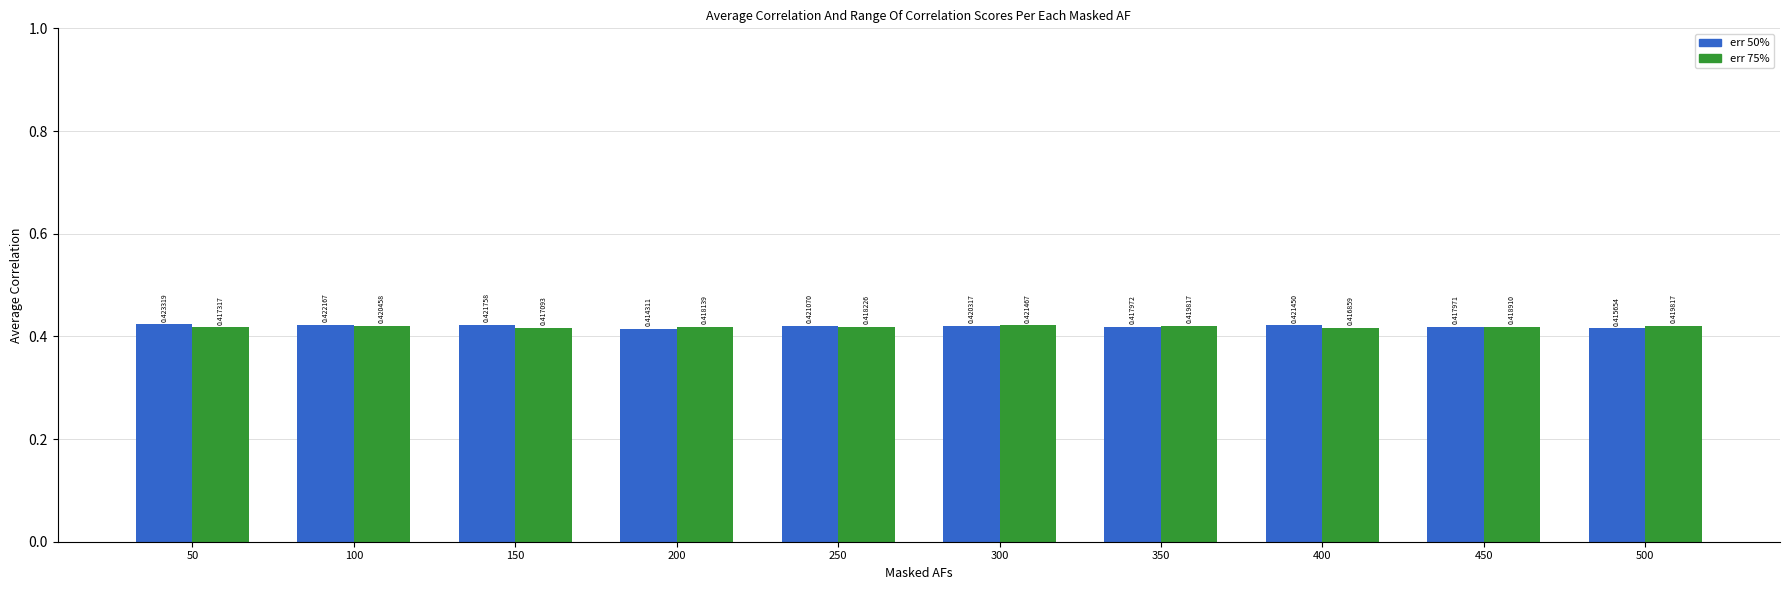

At which category is the sum across all series the highest?

100